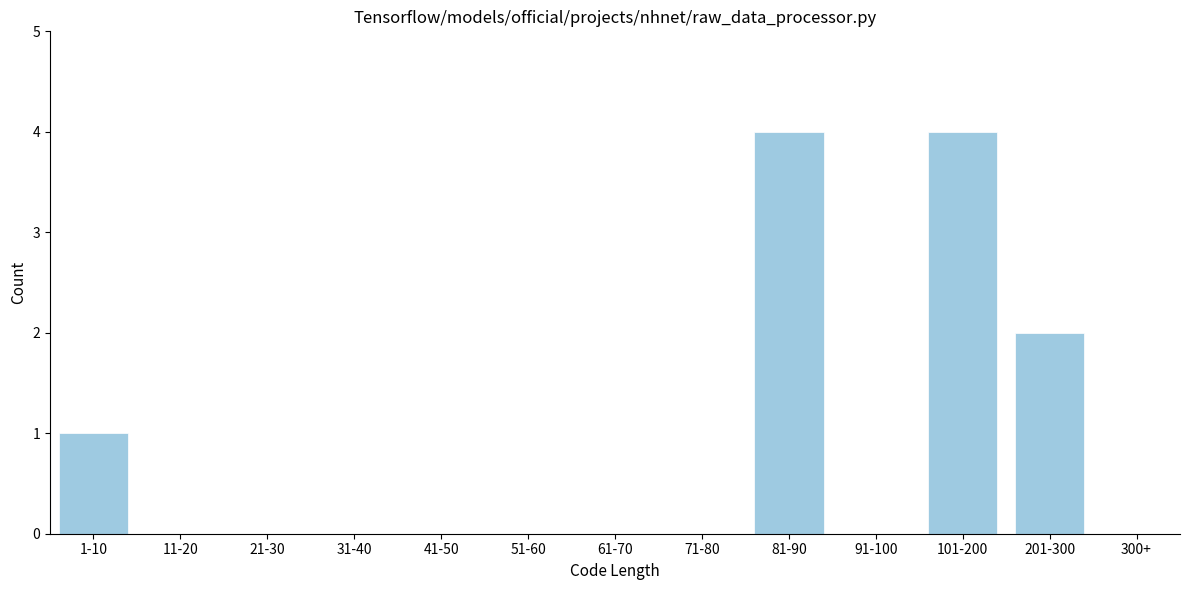

Reading left to right, list all the values displayed in this chart.

1-10=1	11-20=0	21-30=0	31-40=0	41-50=0	51-60=0	61-70=0	71-80=0	81-90=4	91-100=0	101-200=4	201-300=2	300+=0